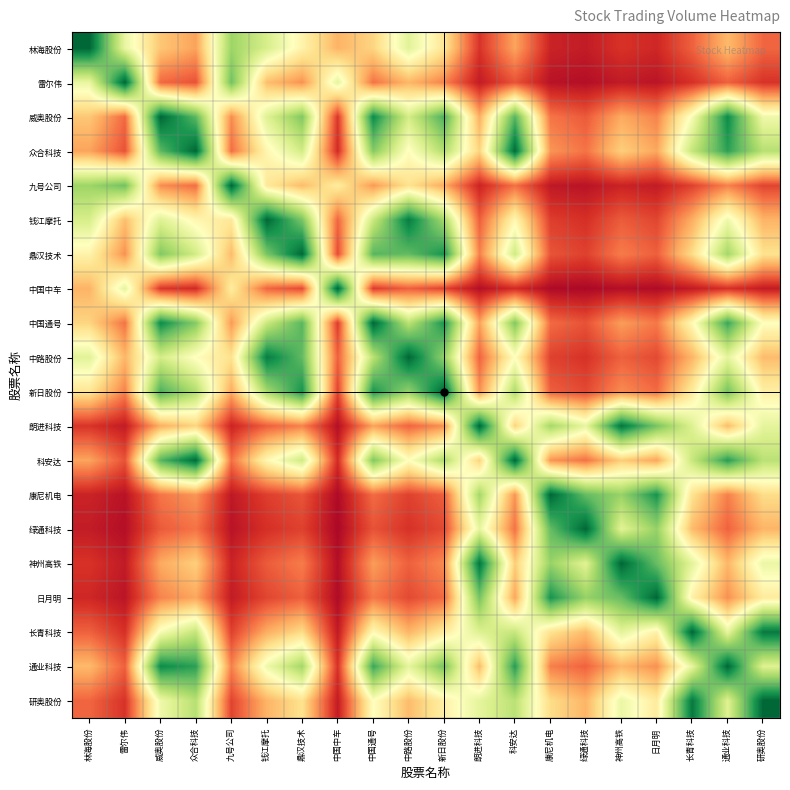

What is the difference between the highest and lowest values at 日月明?

1.0